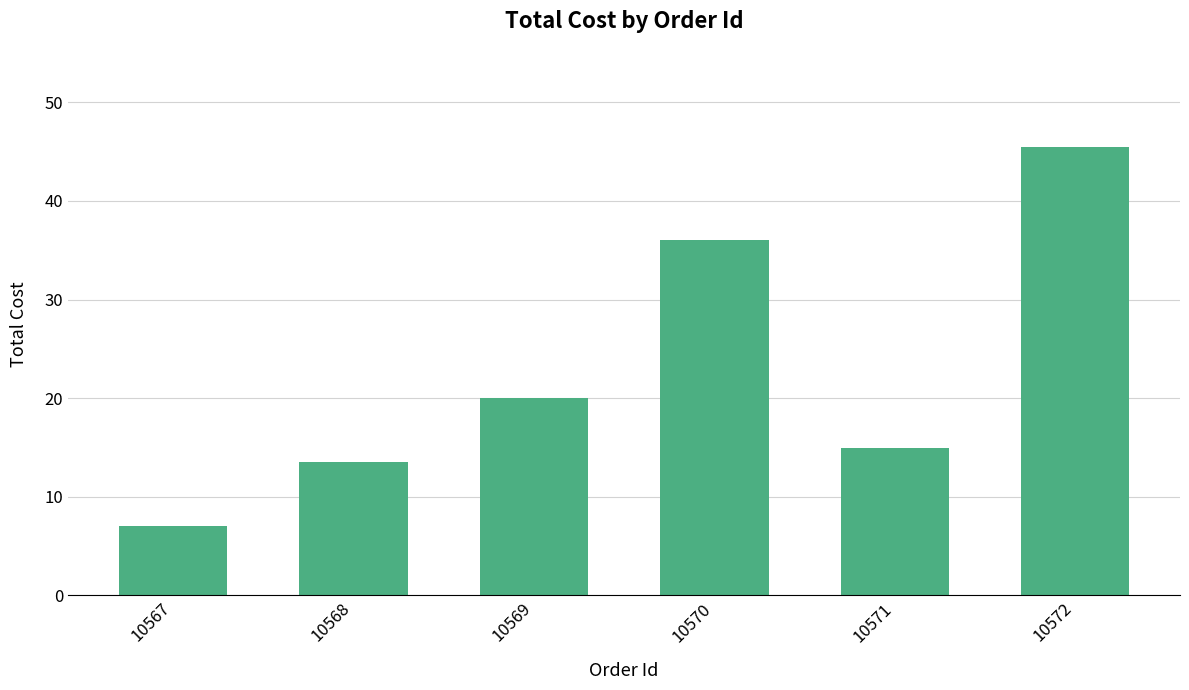

Between 10571 and 10570, which is larger?

10570